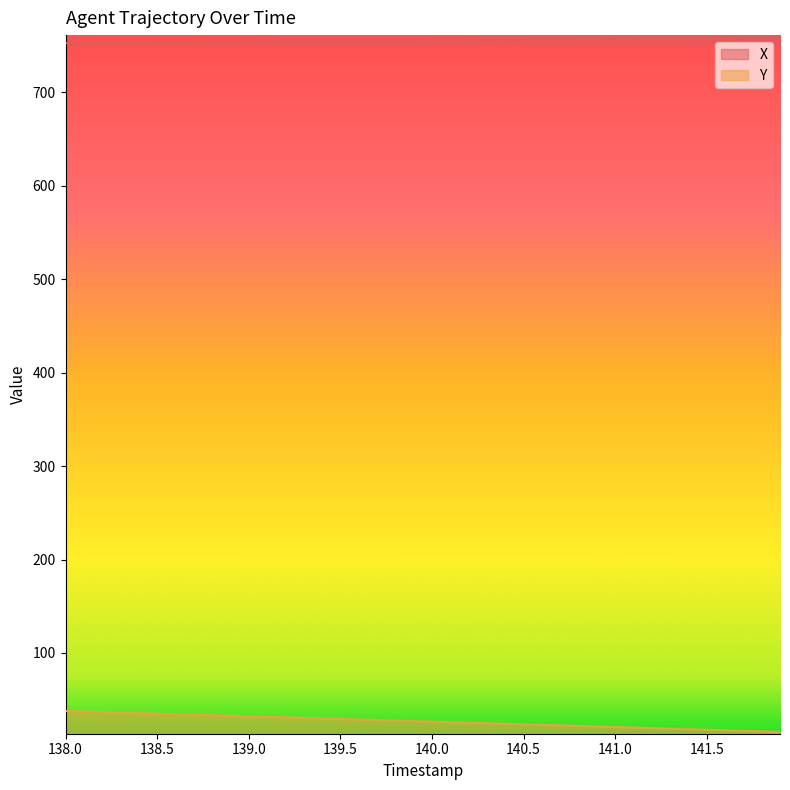

What is the value of the X point at the 3rd from the left?

753.0